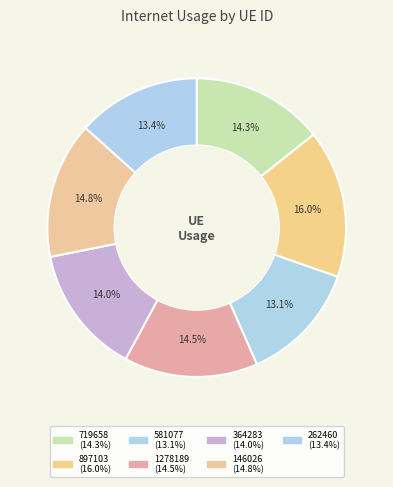

Count the number of slices in the pie.

7